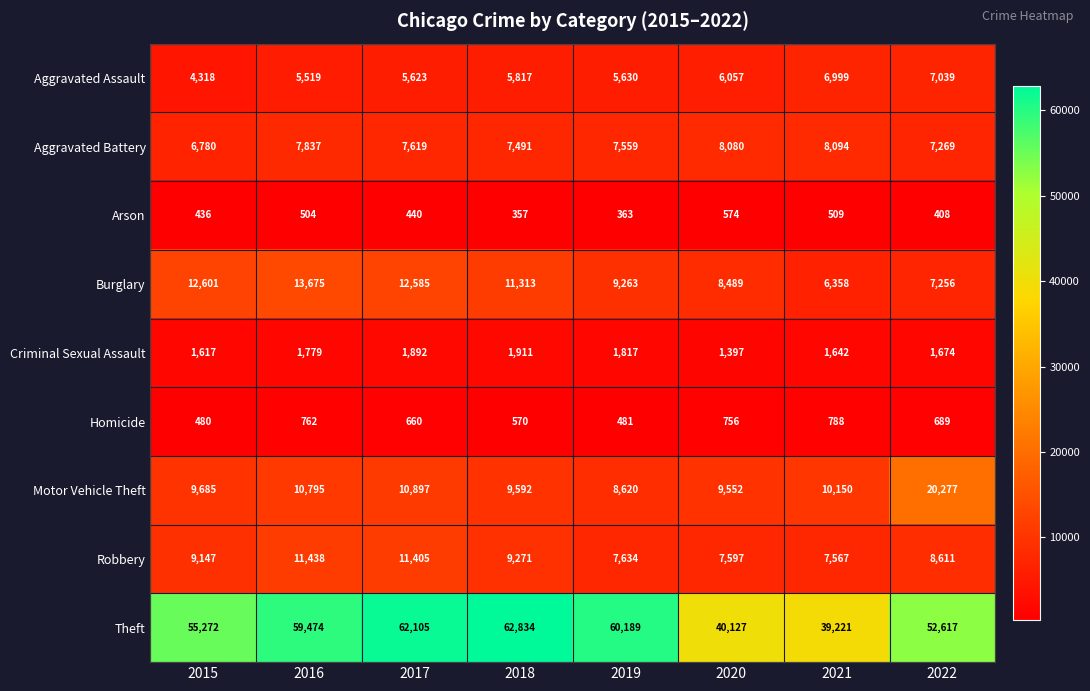

Rank the series at 2017 from lowest to highest value.

Arson, Homicide, Criminal Sexual Assault, Aggravated Assault, Aggravated Battery, Motor Vehicle Theft, Robbery, Burglary, Theft